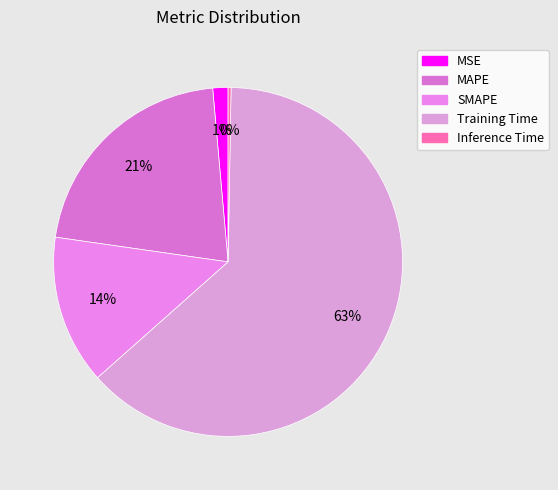

Is there any slice that represents more than half of the pie?

Yes